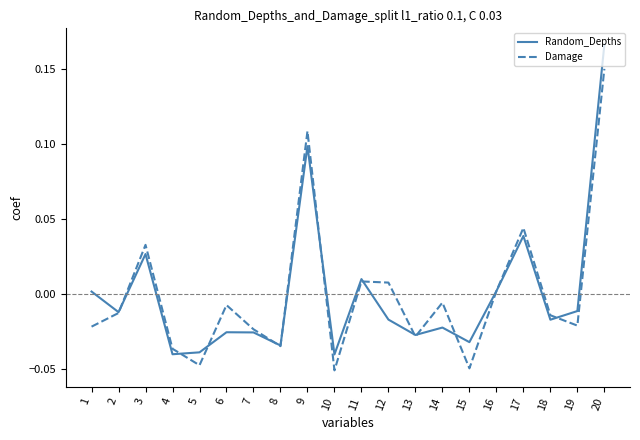

The Random_Depths series shows -0.0 at 12. True or false?

True